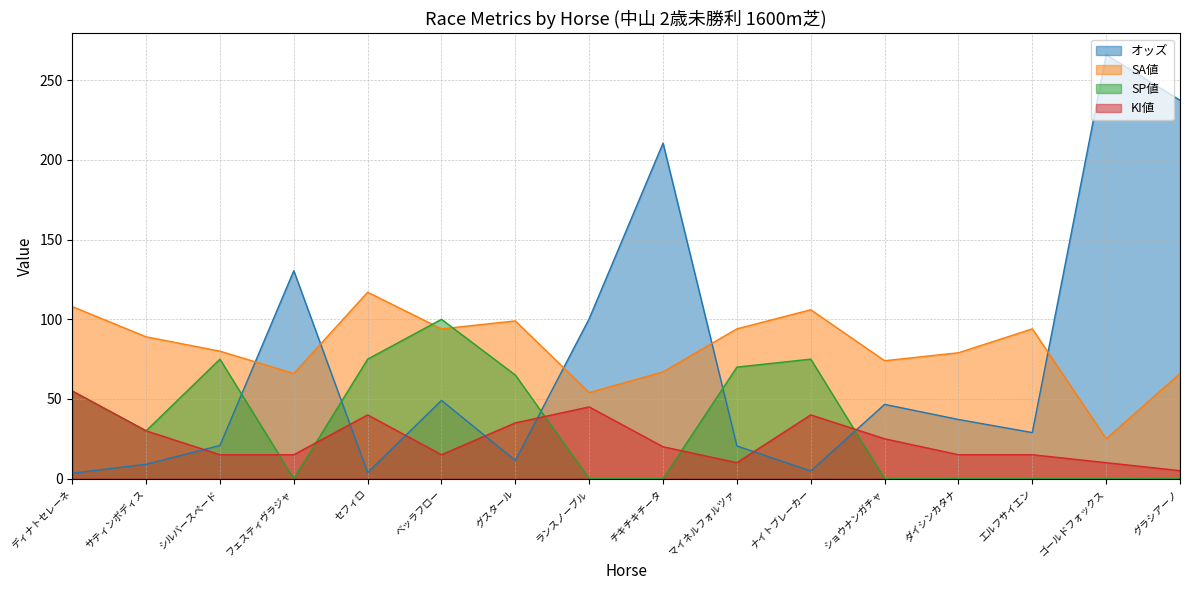

Rank the series by their maximum value, from highest to lowest.

オッズ, SA値, SP値, KI値